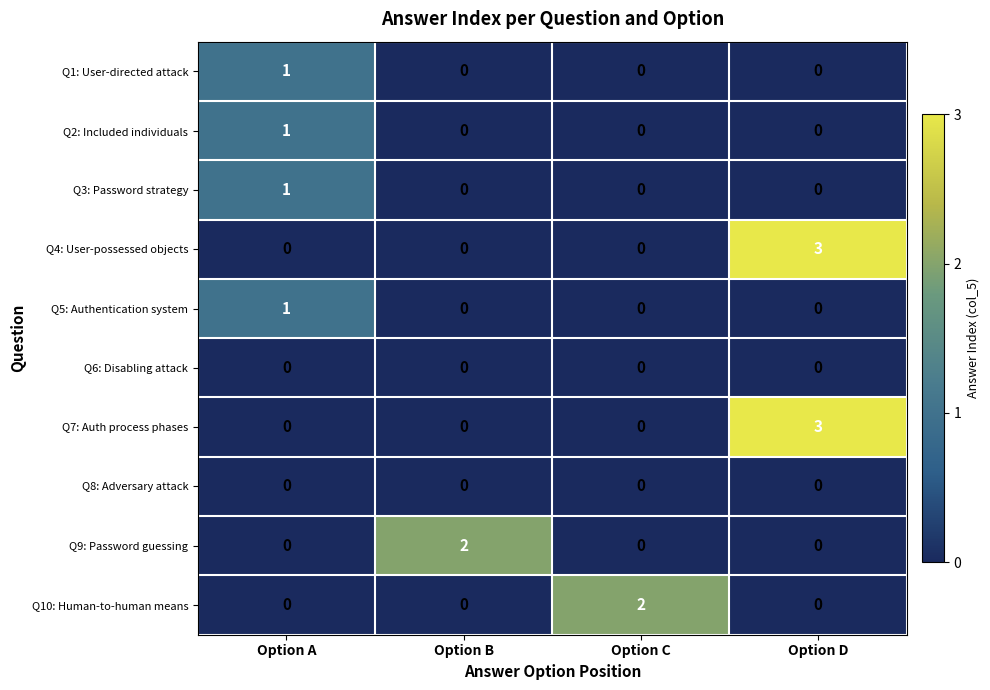

At which category does the chart reach its peak across all series?

Option D